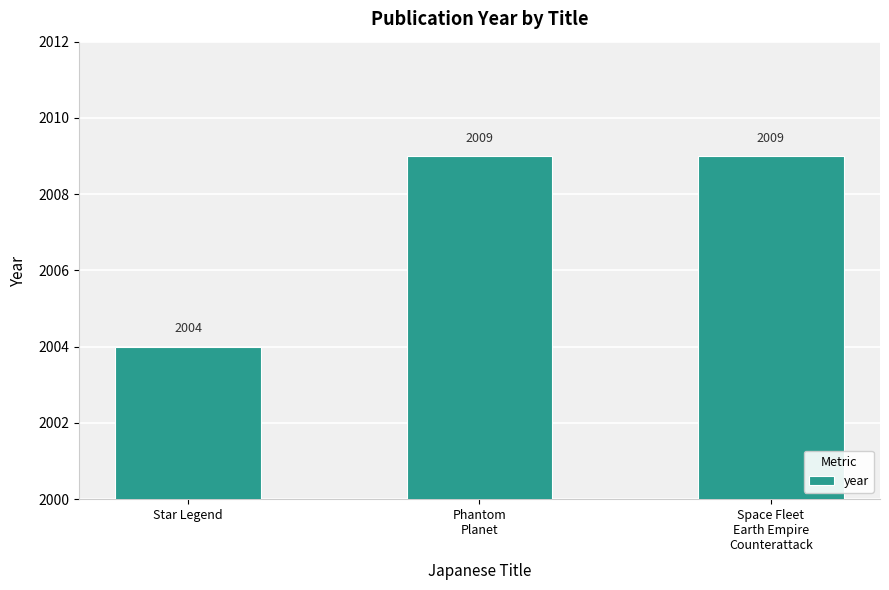

At which label is the value closest to 2006?

Star Legend